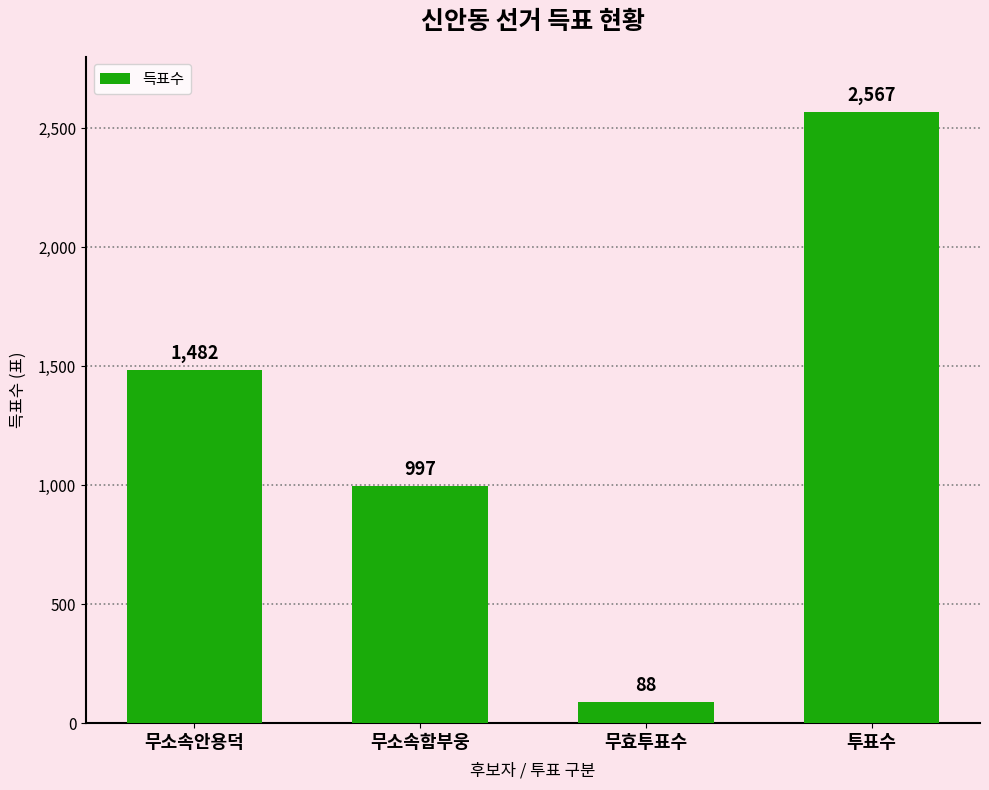

Where is the data nearest to the value 1327?

무소속안용덕